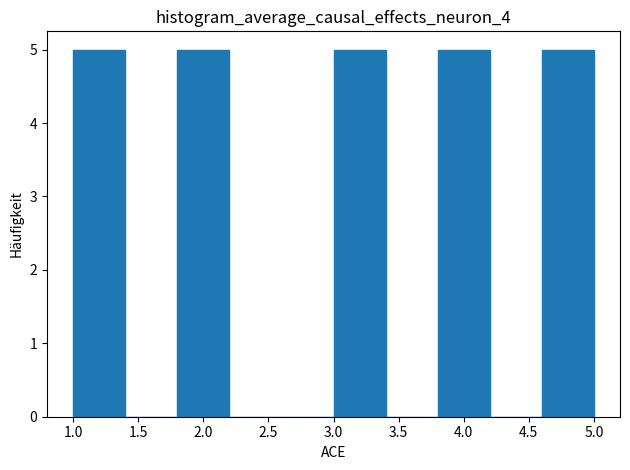

Reading left to right, transcribe this chart: for each bar, give the range it covers on the x-axis and its height. The values are not printed on the chart, so give them approximately, as read against the axis.

1.0 to 1.4: 5
1.4 to 1.8: 0
1.8 to 2.2: 5
2.2 to 2.6: 0
2.6 to 3.0: 0
3.0 to 3.4: 5
3.4 to 3.8: 0
3.8 to 4.2: 5
4.2 to 4.6: 0
4.6 to 5.0: 5